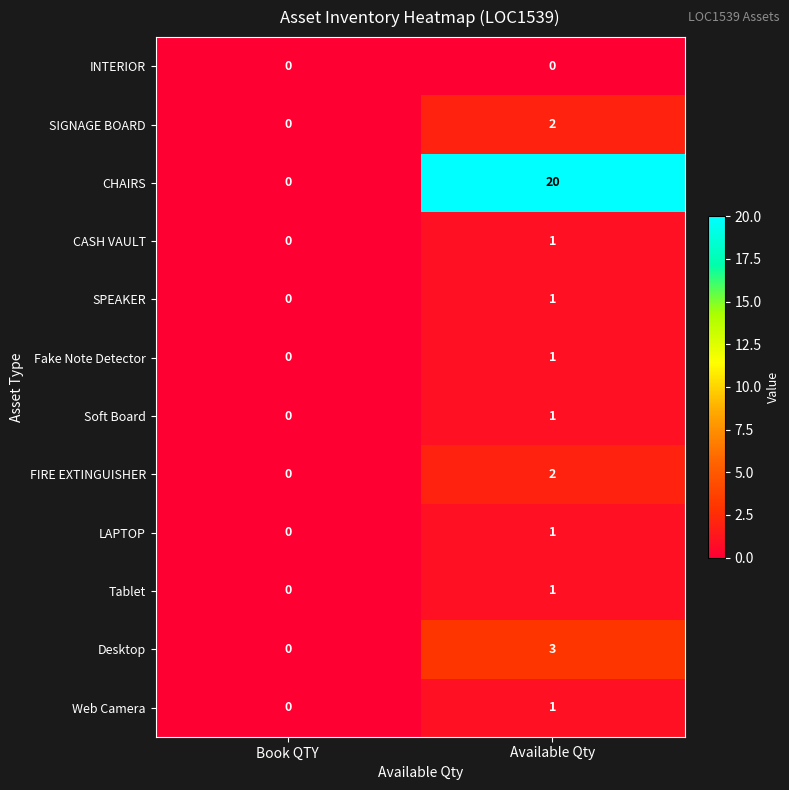

Which series has the largest range (max minus min)?

CHAIRS